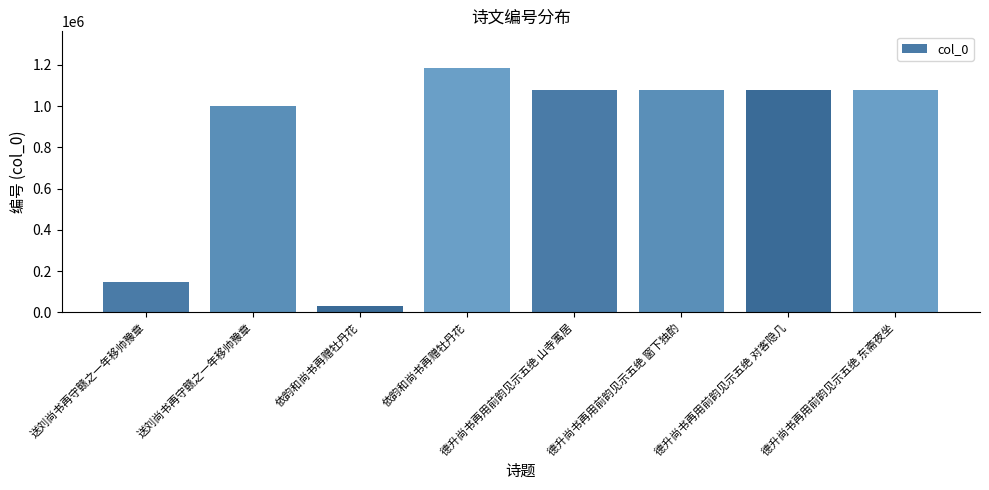

Reading right to left, transcribe all the data shown in this chart.

1078581	1078579	1078580	1078578	1184678	33030	1002013	149068